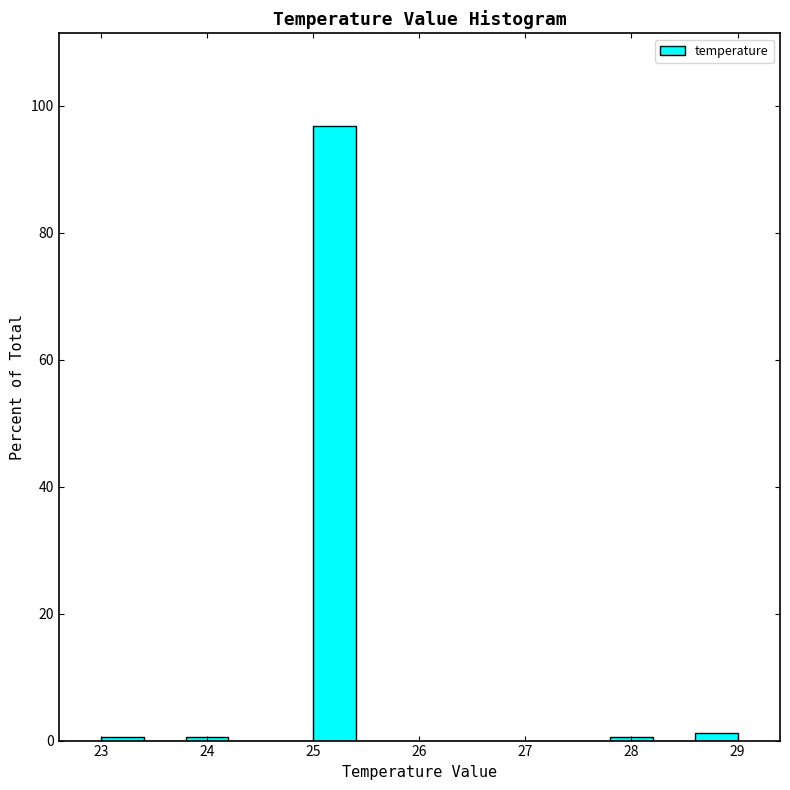

How tall is the bar that spans 25.0 to 25.4 on the x-axis? The values are not printed on the chart, so give them approximately, as read against the axis.

96